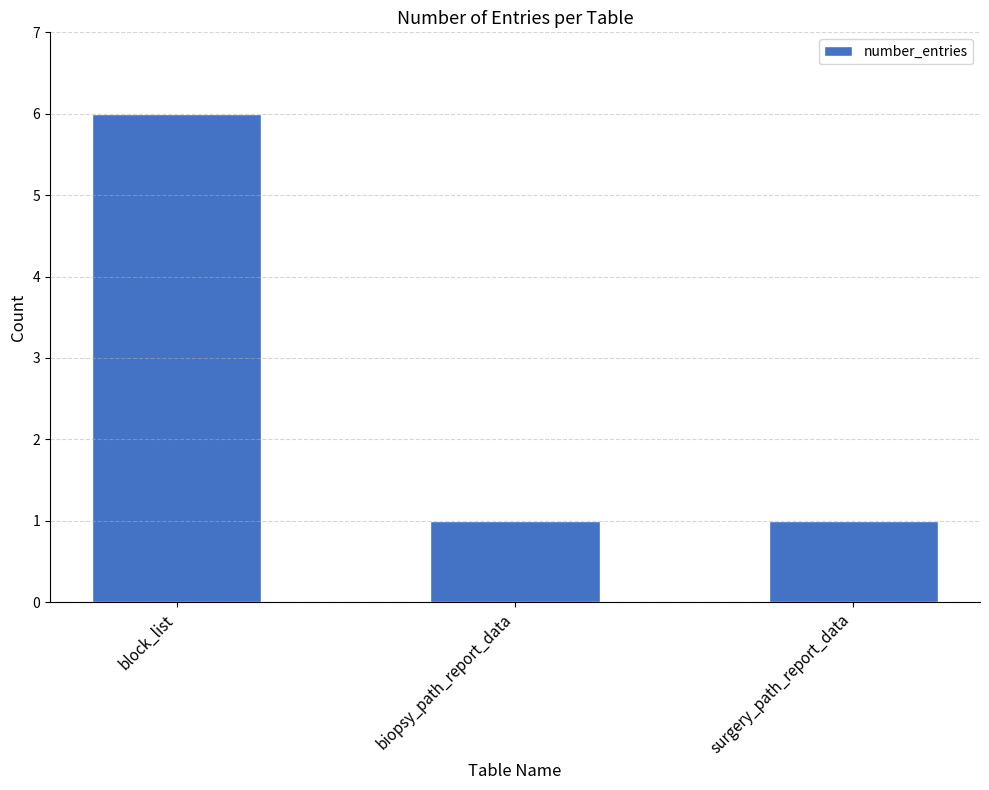

Reading left to right, list all the values displayed in this chart.

6	1	1